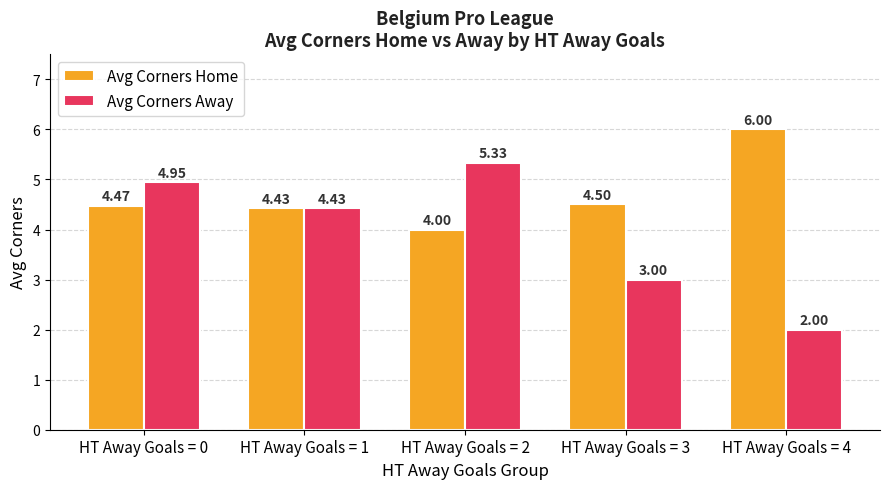

At which label is Avg Corners Away closest to 3?

HT Away Goals = 3